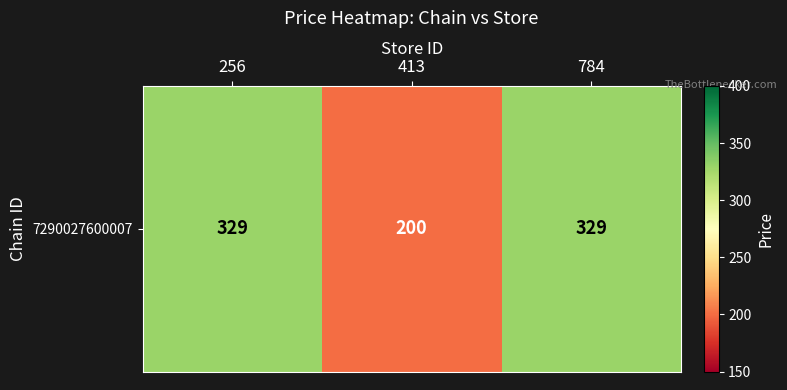

Reading right to left, extract all data points from this chart.

329	200	329